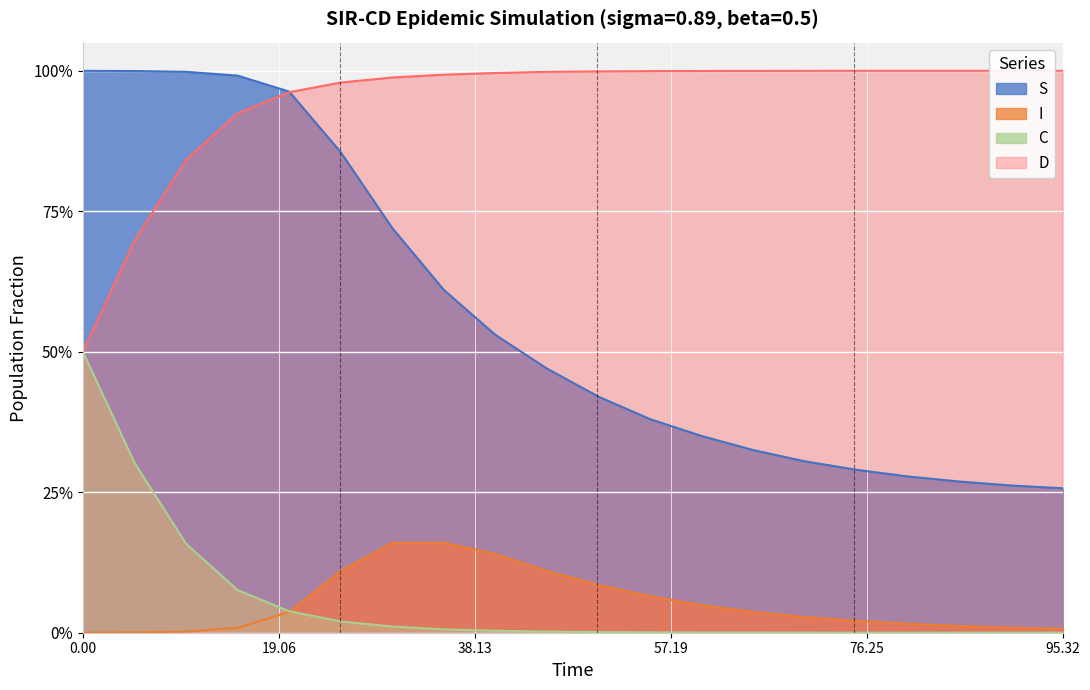

What is the value of the S point at the 20th from the left?

0.3